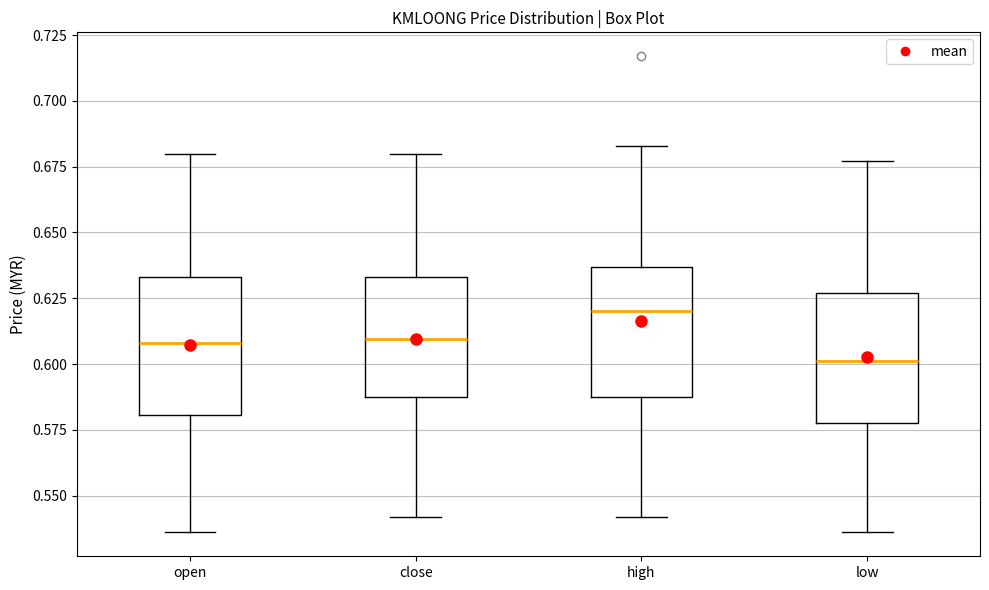

Reading left to right, read every box against the y-axis: the position of its median line, the range the box covers, and the ends of its whiskers. The values are not printed on the chart, so give them approximately, as read against the axis.

open: median 0.610, box 0.580 to 0.635, whiskers 0.535 to 0.680
close: median 0.610, box 0.590 to 0.635, whiskers 0.540 to 0.680
high: median 0.620, box 0.590 to 0.635, whiskers 0.540 to 0.685
low: median 0.600, box 0.580 to 0.625, whiskers 0.535 to 0.675